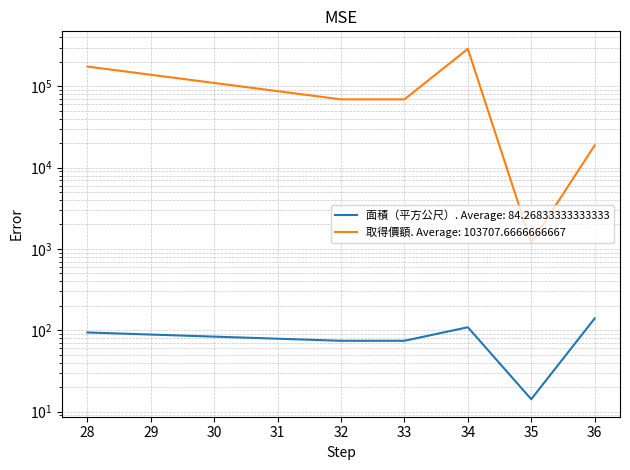

How many lines are shown in the chart?

2